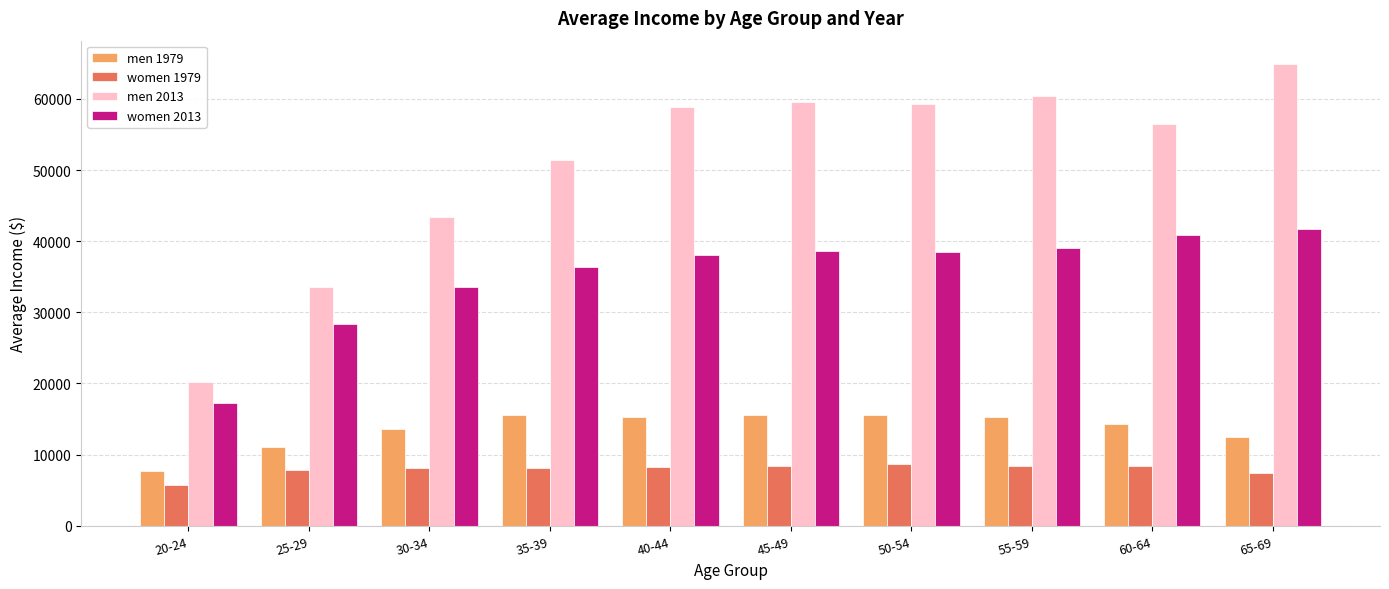

List the series in order of their peak value, highest first.

men 2013, women 2013, men 1979, women 1979